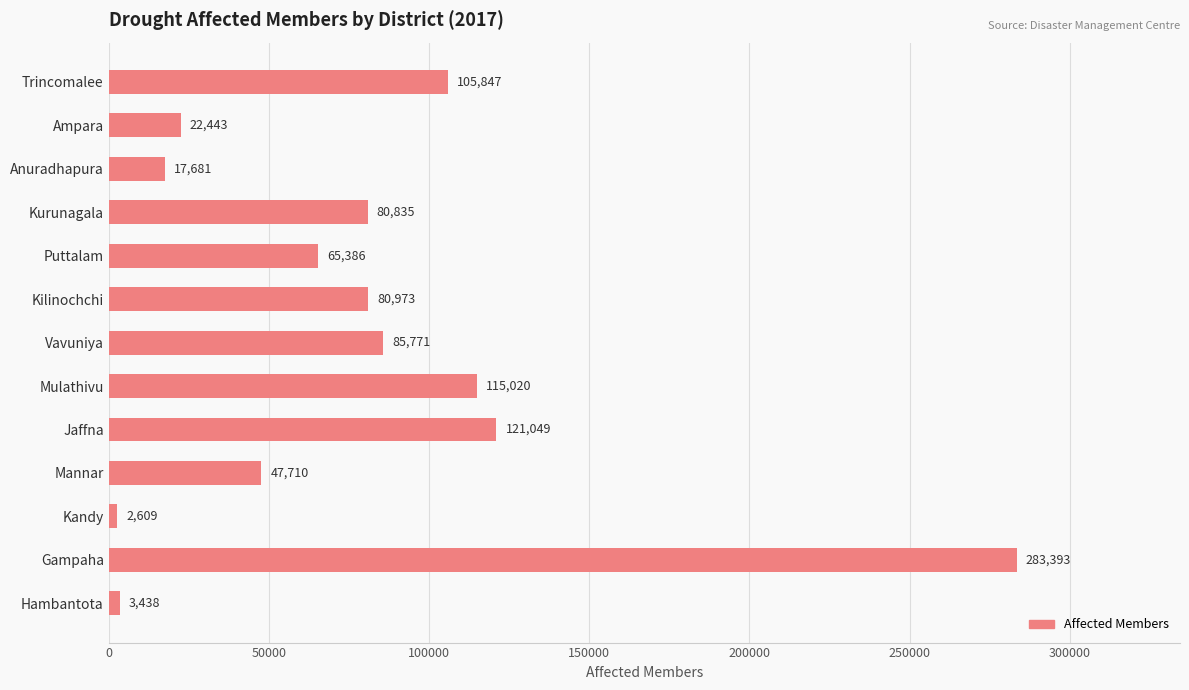

At which label is the value closest to 143001?

Jaffna